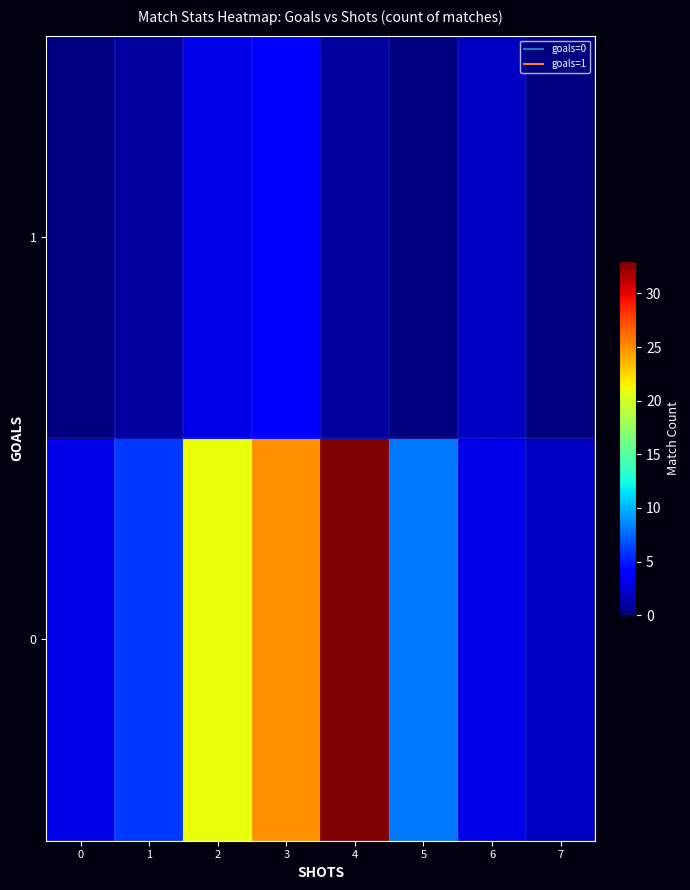

Which has a higher value, 3 or 1?

3